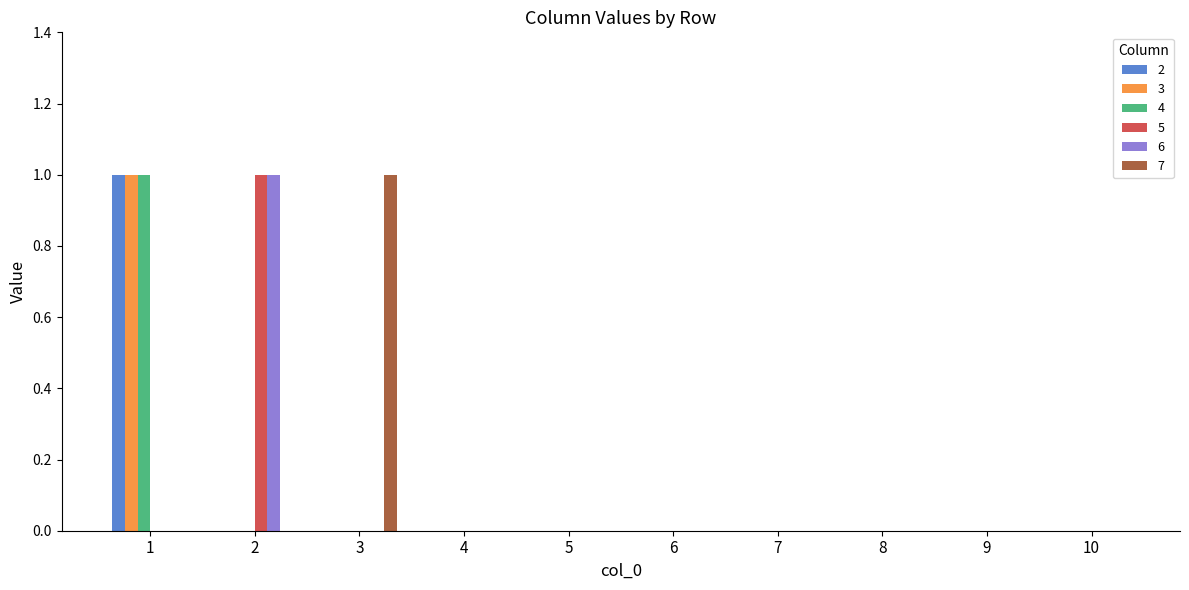

Which series changed the most between 3 and 4?

7